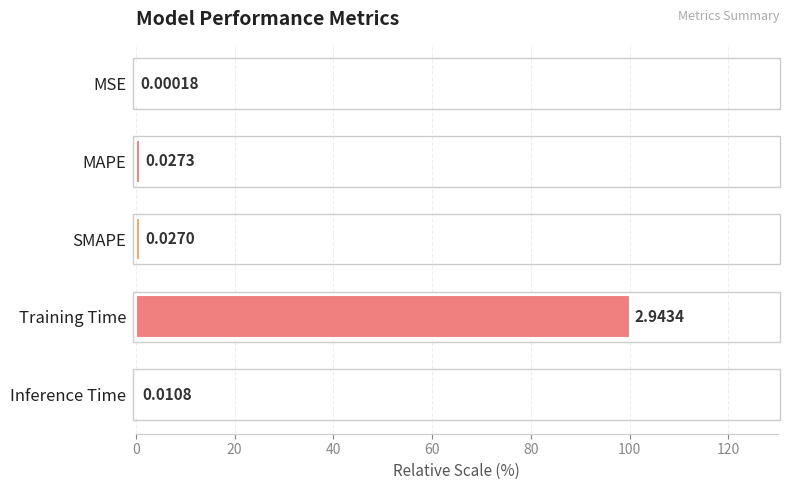

Between MAPE and Inference Time, which is larger?

MAPE